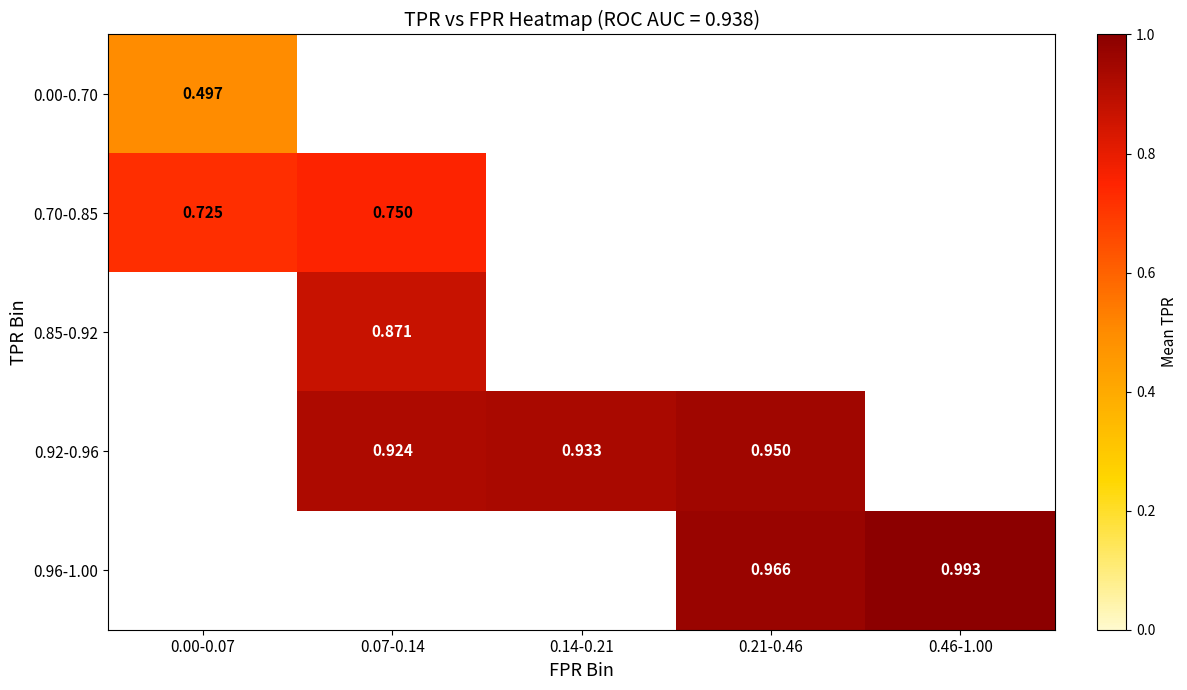

The value of 0.96-1.00 at 0.21-0.46 is 1.0. True or false?

True